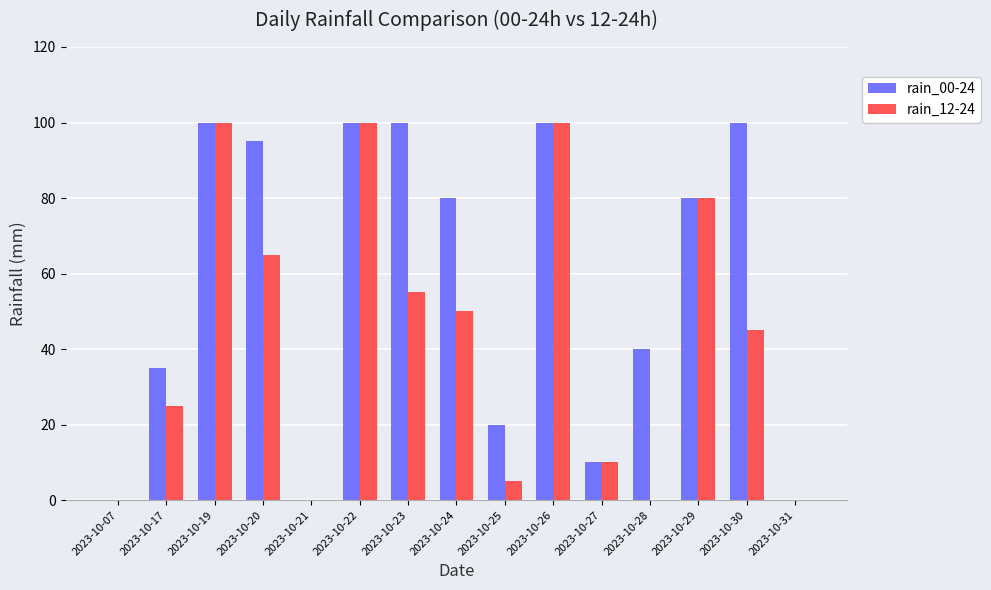

Reading left to right, extract all data points from this chart.

rain_00-24: 2023-10-07=0	2023-10-17=35	2023-10-19=100	2023-10-20=95	2023-10-21=0	2023-10-22=100	2023-10-23=100	2023-10-24=80	2023-10-25=20	2023-10-26=100	2023-10-27=10	2023-10-28=40	2023-10-29=80	2023-10-30=100	2023-10-31=0
rain_12-24: 2023-10-07=0	2023-10-17=25	2023-10-19=100	2023-10-20=65	2023-10-21=0	2023-10-22=100	2023-10-23=55	2023-10-24=50	2023-10-25=5	2023-10-26=100	2023-10-27=10	2023-10-28=0	2023-10-29=80	2023-10-30=45	2023-10-31=0